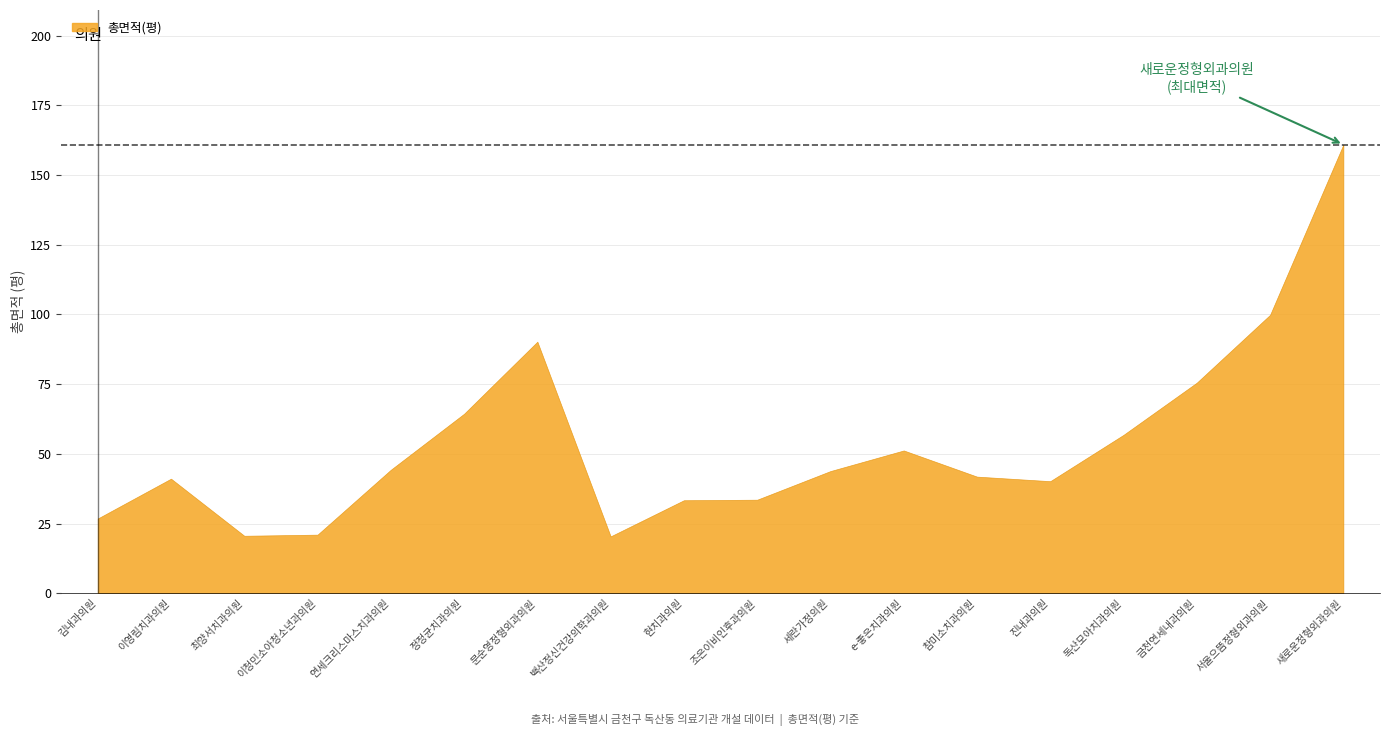

What position from the right is e-좋은치과의원?

7